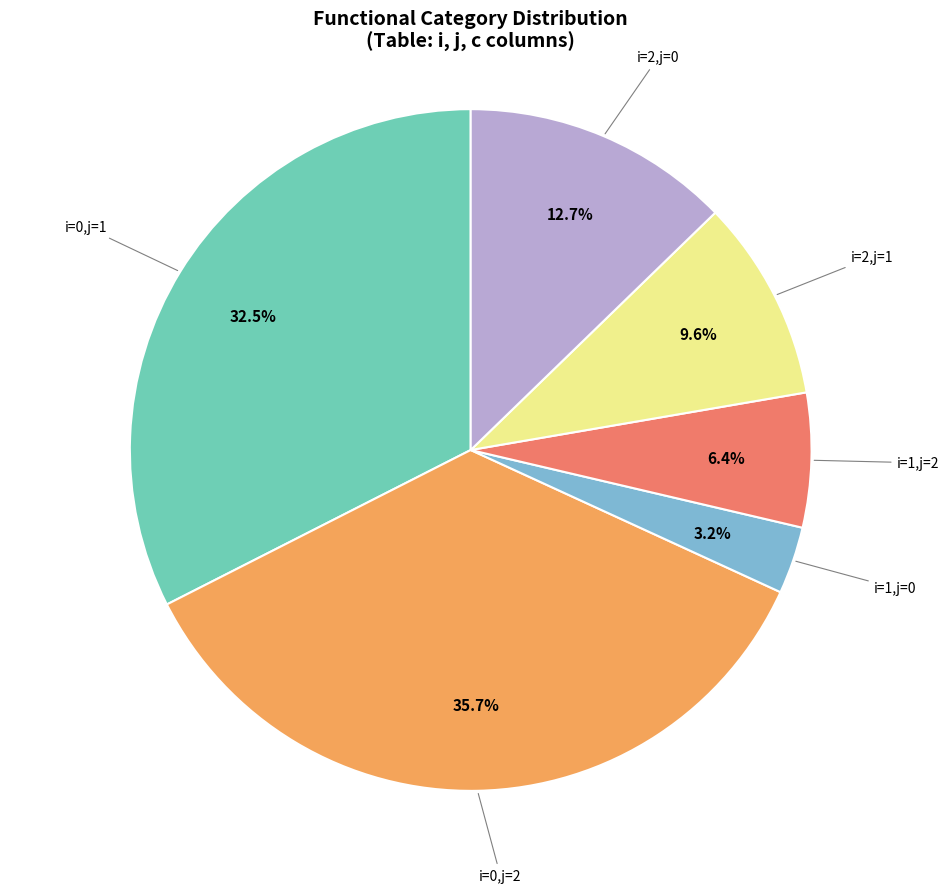

Which has a higher value, i=1,j=2 or i=2,j=1?

i=2,j=1